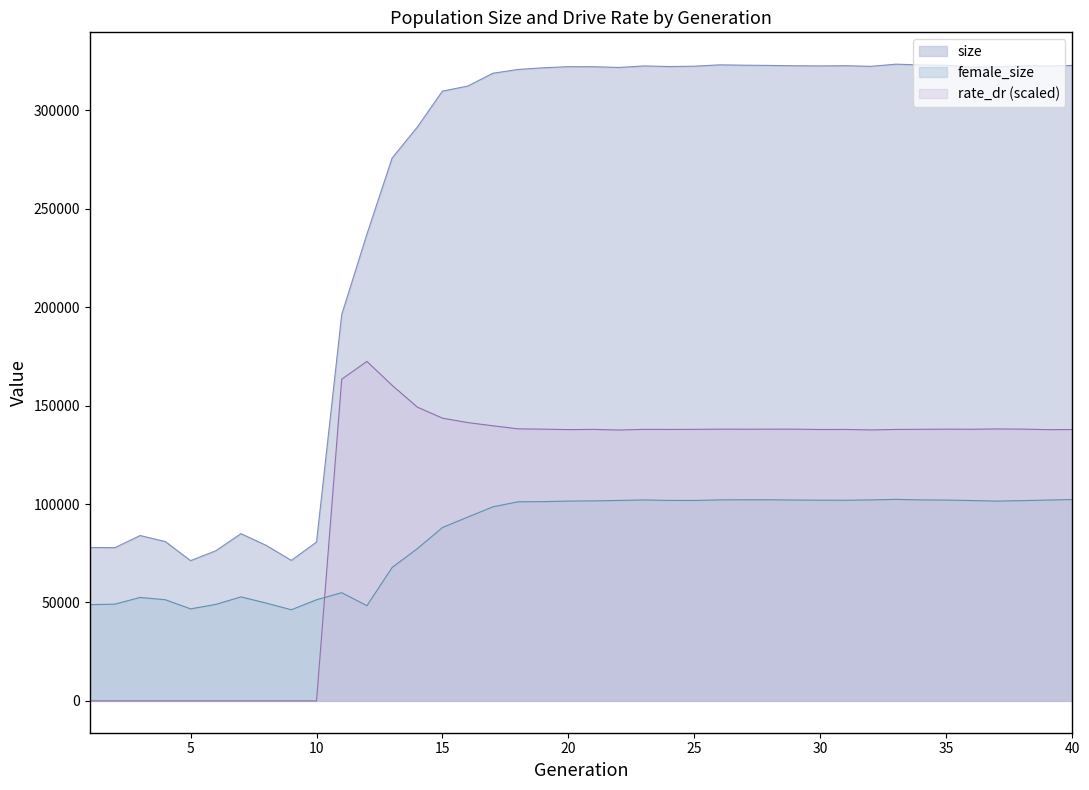

At which label is female_size closest to 74334?

14